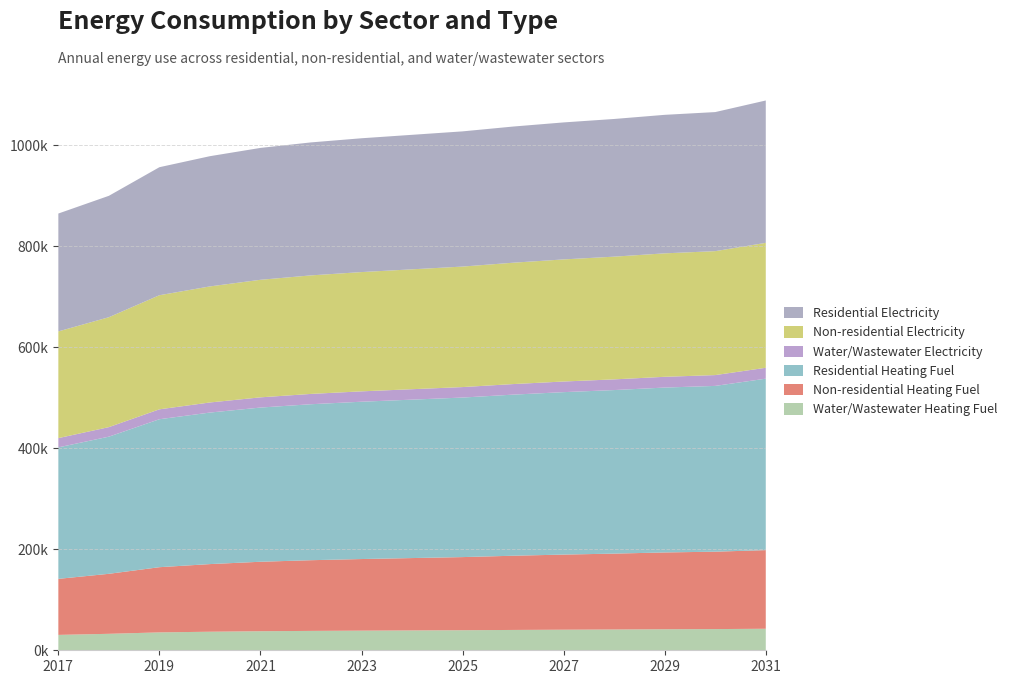

Reading left to right, list all the values displayed in this chart.

Water/Wastewater Heating Fuel: 30470.6	32619.7	35432.2	36750.3	37737.3	38393.5	38890.8	39304.6	39715.2	40286.8	40769.9	41171.8	41661.6	41981.1	42635.2
Non-residential Heating Fuel: 111006.3	118868.8	129150.6	133989.0	137617.9	140037.1	141851.5	143363.6	144875.6	146992.4	148806.8	150318.9	152133.3	153342.9	155762.1
Residential Heating Fuel: 260465.9	271665.2	293107.2	300162.7	305454.3	308982.1	311627.9	313832.7	316037.6	319124.3	321770.2	323975.0	326620.8	328384.7	339609.0
Water/Wastewater Electricity: 18345.4	18907.0	19637.8	19987.7	20251.8	20429.6	20557.1	20664.0	20774.5	20932.8	21076.1	21196.1	21331.5	21429.5	21608.8
Non-residential Electricity: 211388.1	217727.6	226017.5	229918.7	232844.6	234795.2	236258.1	237477.2	238696.4	240403.1	241866.1	243085.2	244548.1	245523.4	247474.0
Residential Electricity: 233466.9	240468.5	253586.6	257963.6	261246.4	263434.9	265076.3	266444.1	267812.0	269726.9	271368.3	272736.1	274377.5	275471.8	281998.7